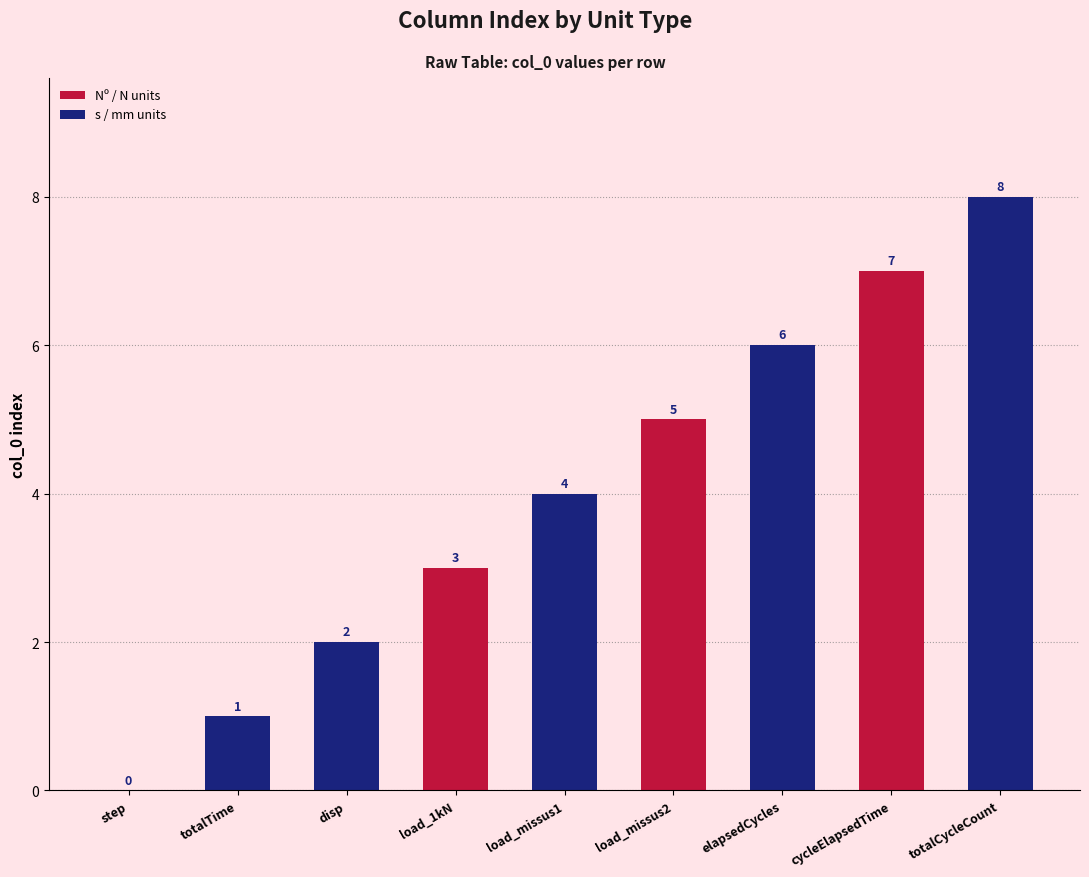

What is the sum of all values?

36